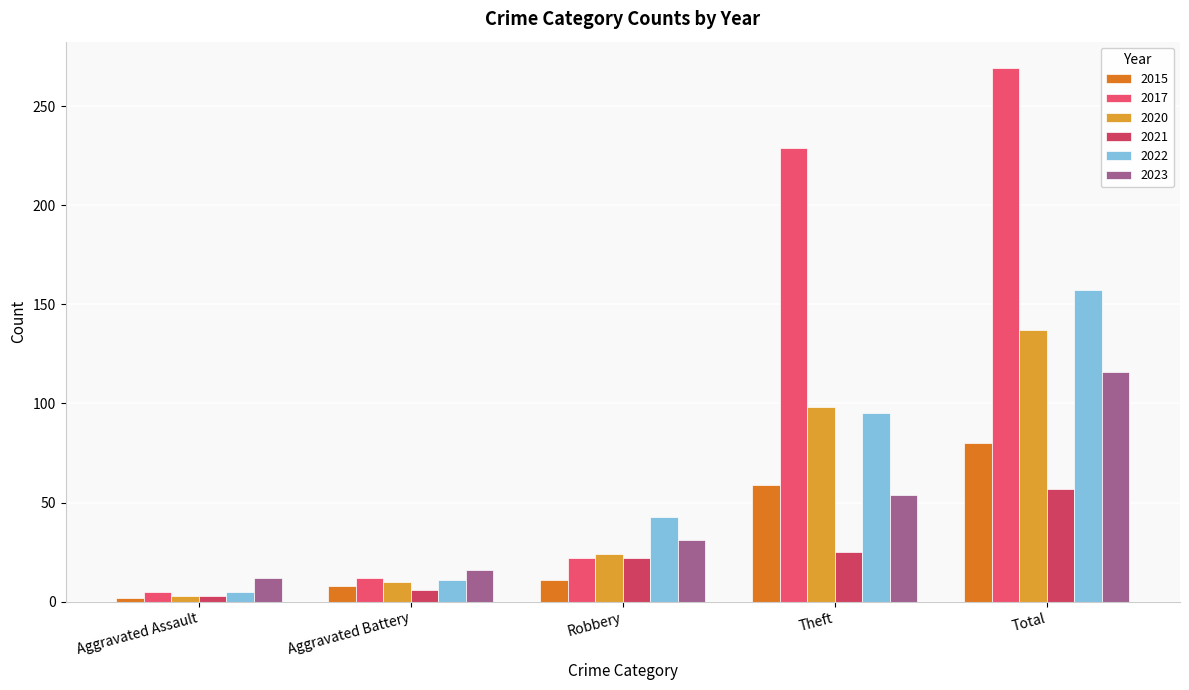

Rank the series at Robbery from lowest to highest value.

2015, 2017, 2021, 2020, 2023, 2022